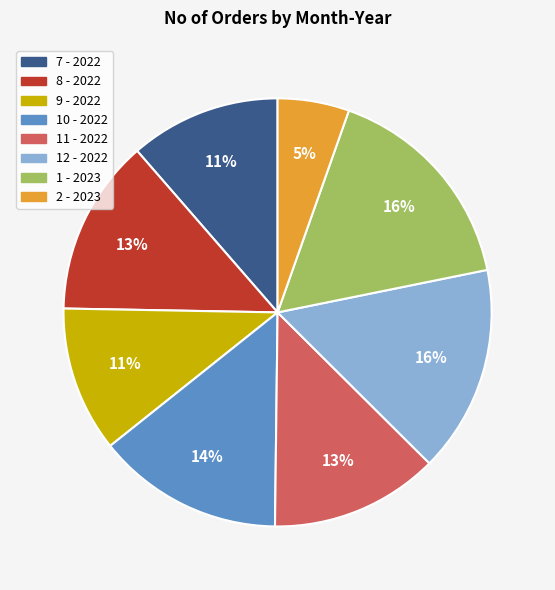

Is there a majority slice in this chart?

No